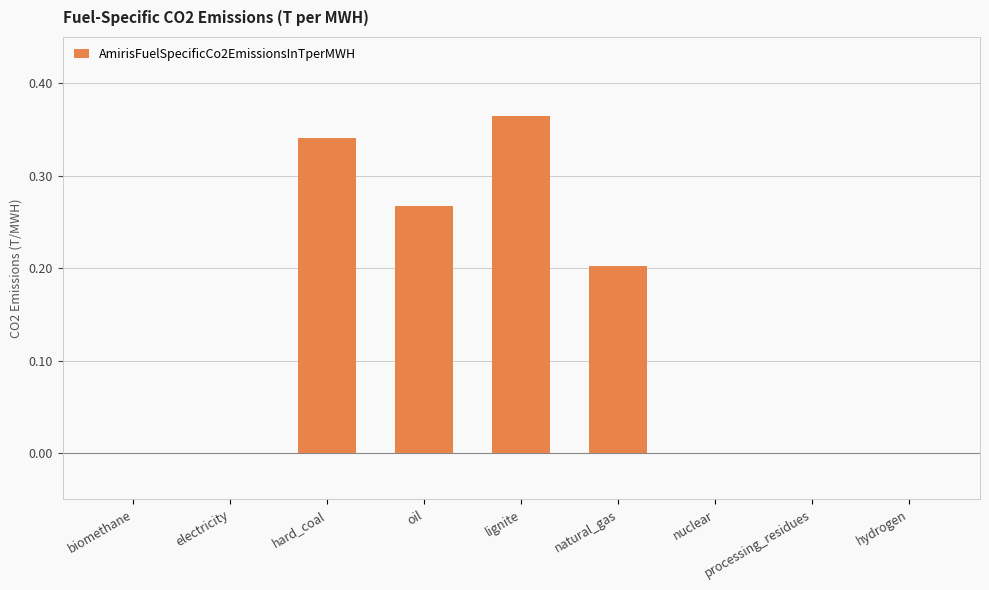

Is it true that the value at nuclear is 0.2?

False